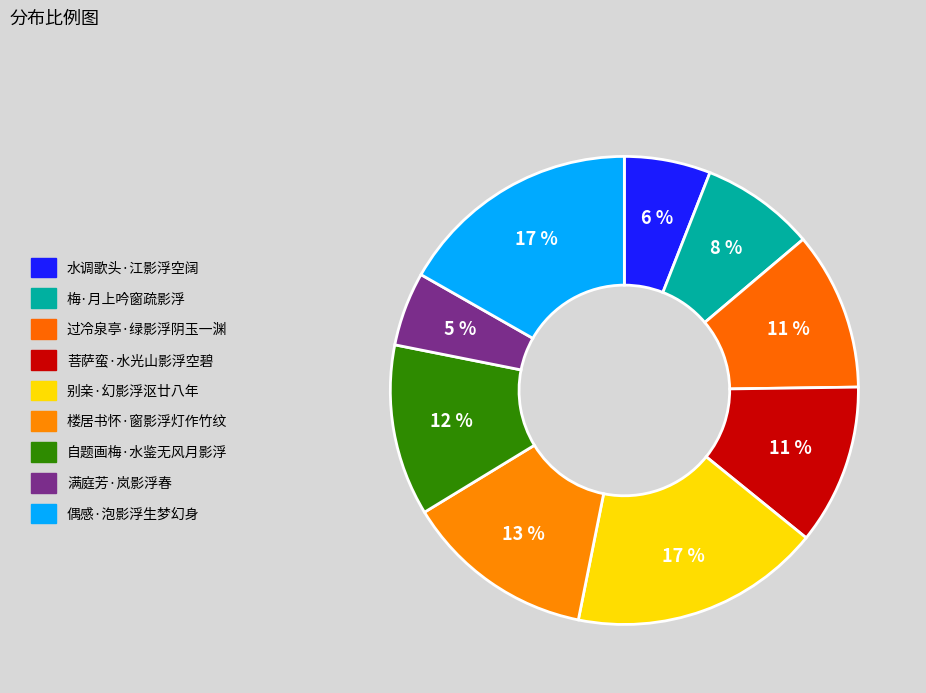

How many slices are in this pie chart?

9